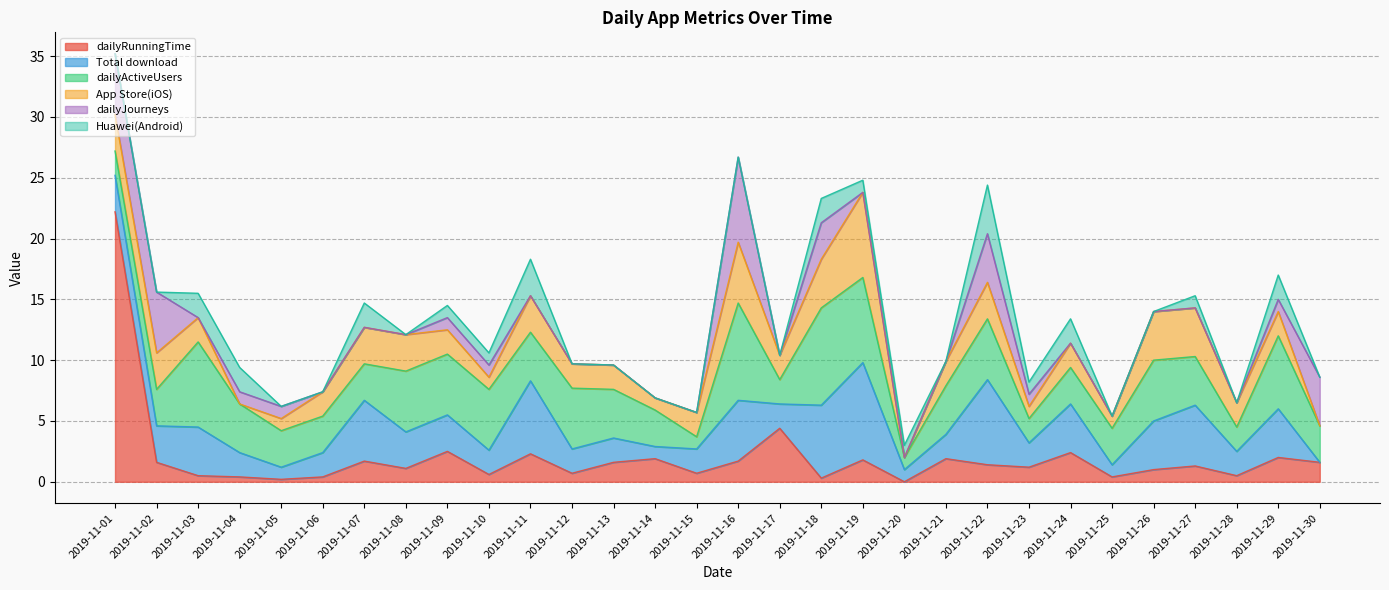

What is the greatest value displayed?

22.2